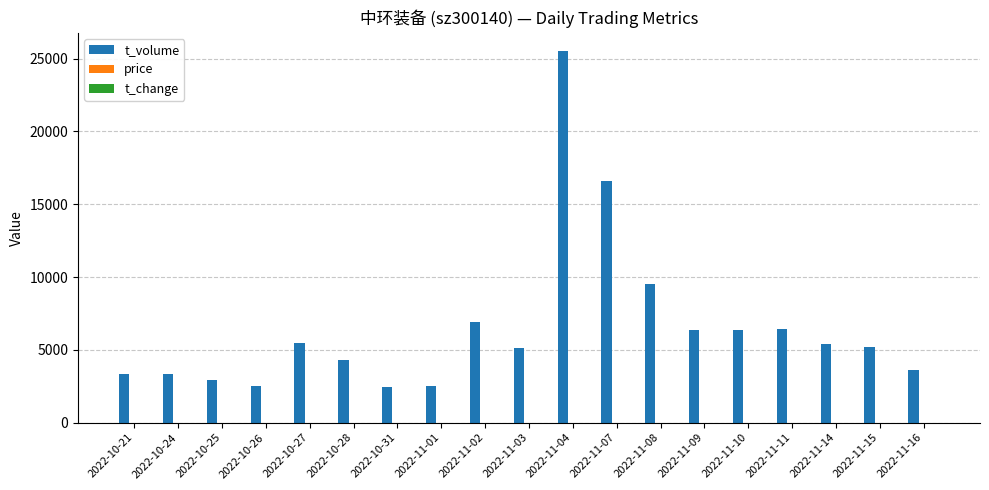

At which category is the sum across all series the highest?

2022-11-04